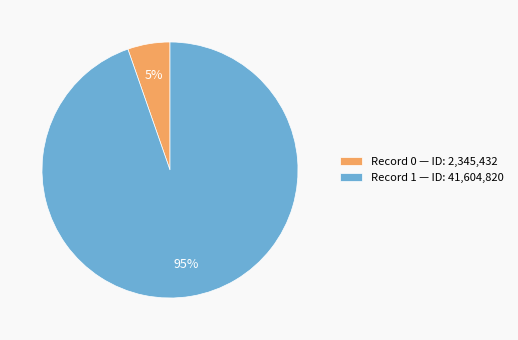

Which category accounts for the majority?

Record 1 — ID: 41,604,820